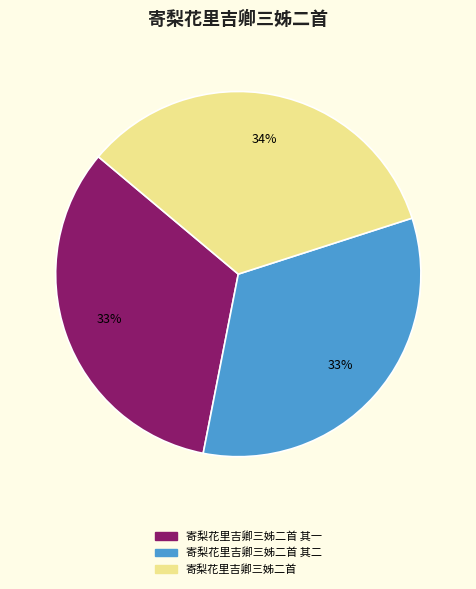

What is the ratio of the value at 寄梨花里吉卿三姊二首 其一 to the value at 寄梨花里吉卿三姊二首?

1.0